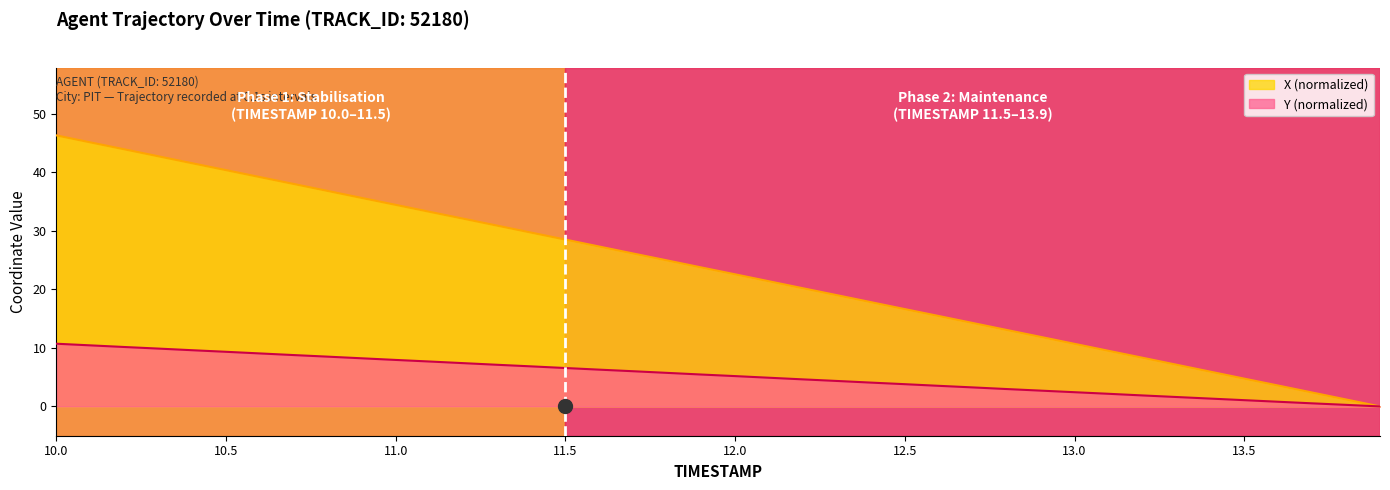

What is the value of the Y point at the 22nd from the left?

4.9